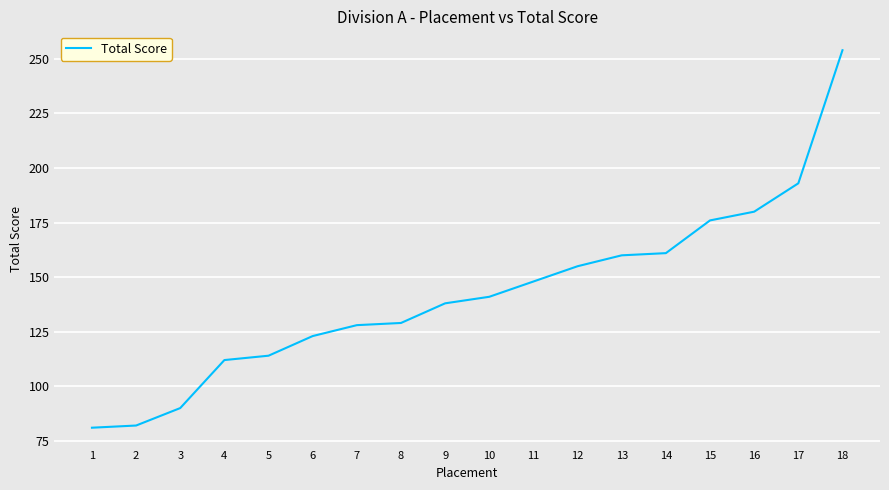

What is the minimum value shown in the chart?

81